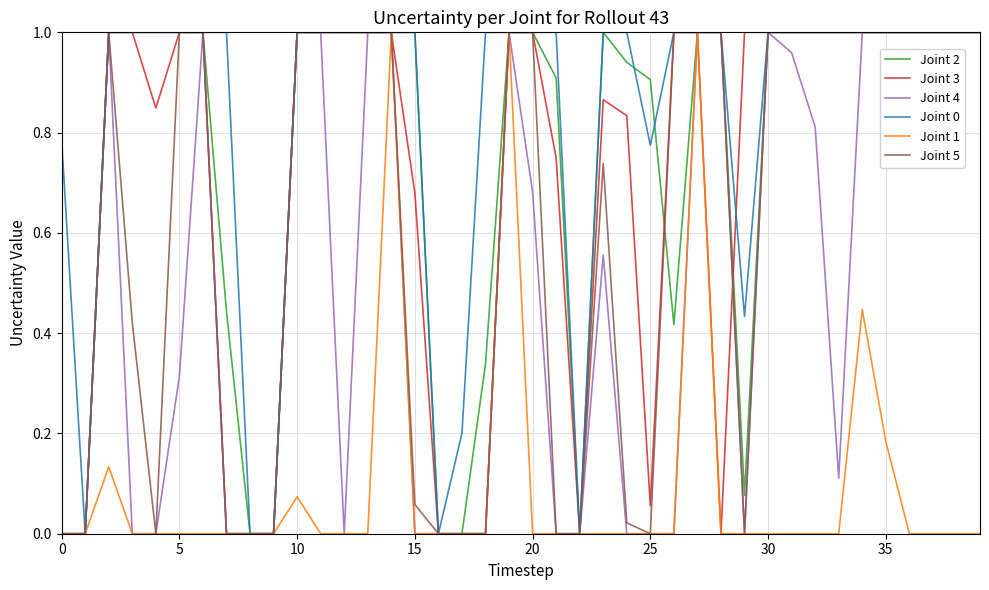

How many lines are shown in the chart?

6